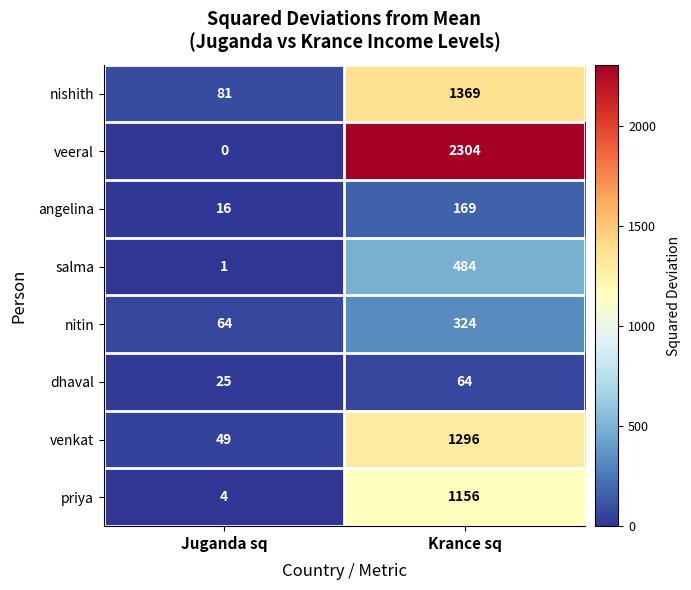

What is the difference between the maximum and minimum values in the nishith series?

1288